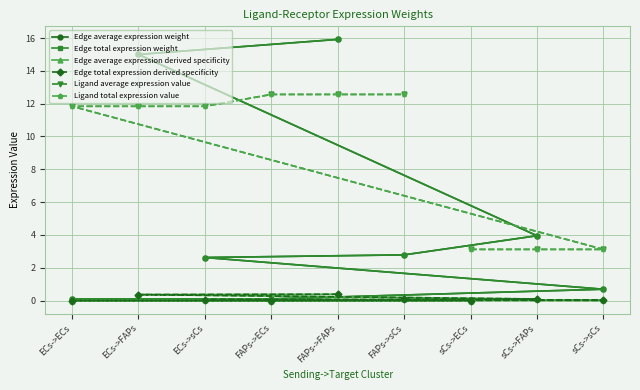

True or false: Edge total expression weight has a value of 0.2 at ECs->sCs.

False